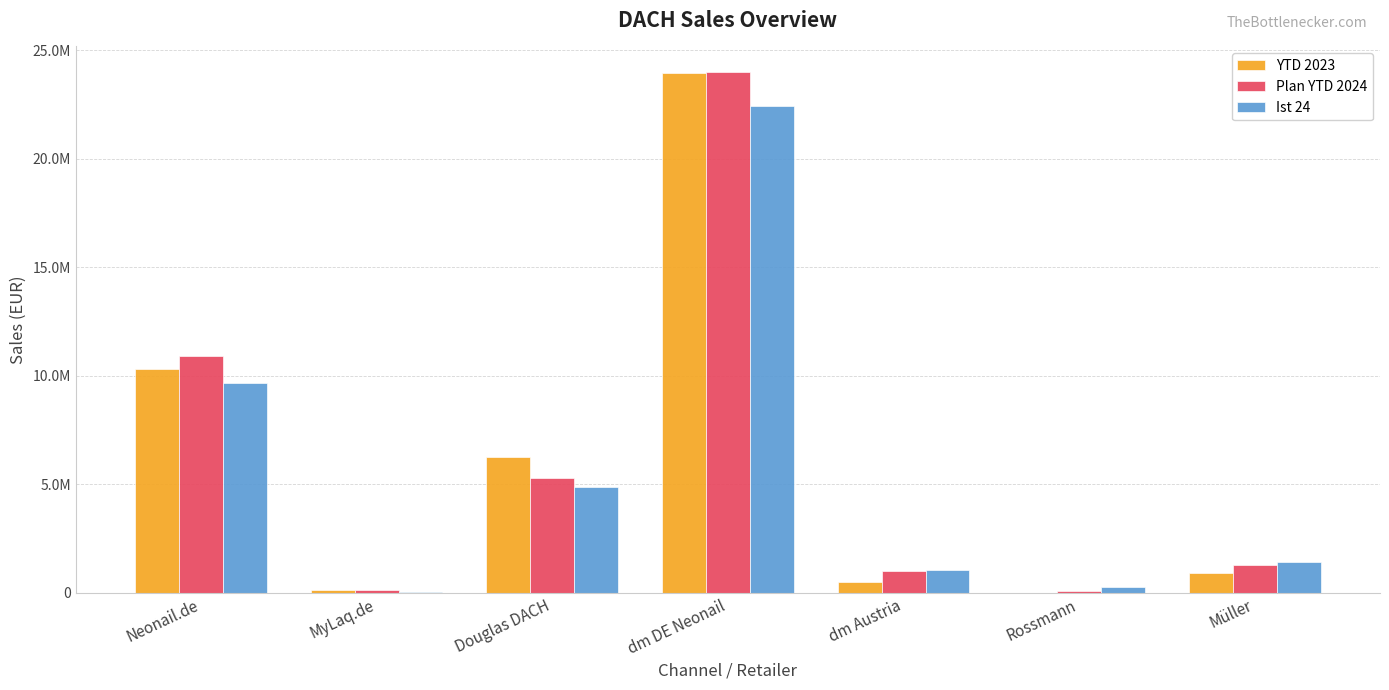

Does the chart contain stacked bars?

No